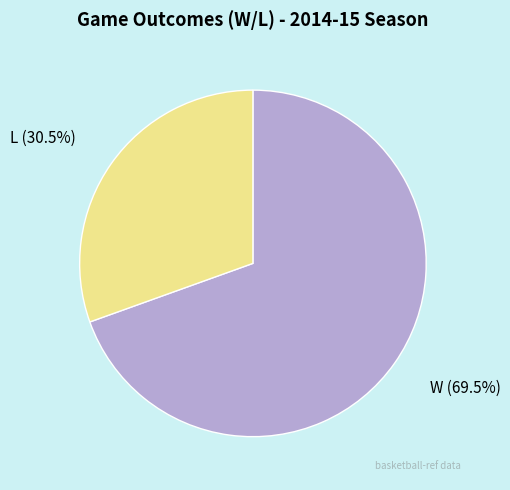

Is L the majority of the pie?

No